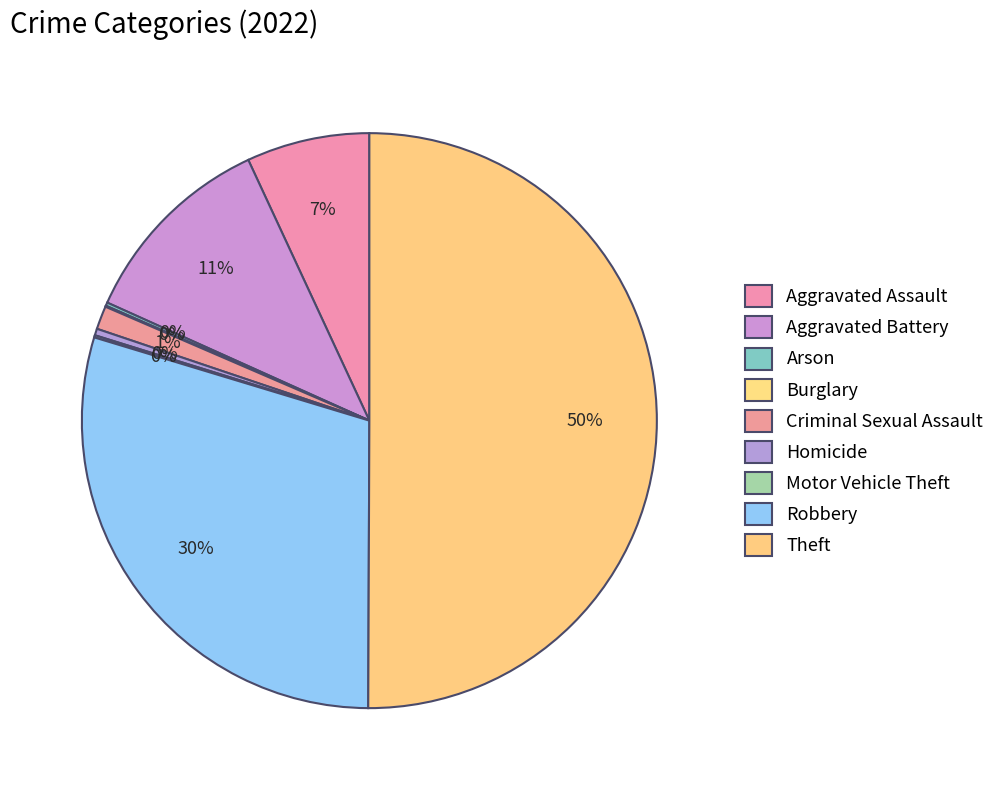

To the nearest percent, what percentage of the pie is Robbery?

30%